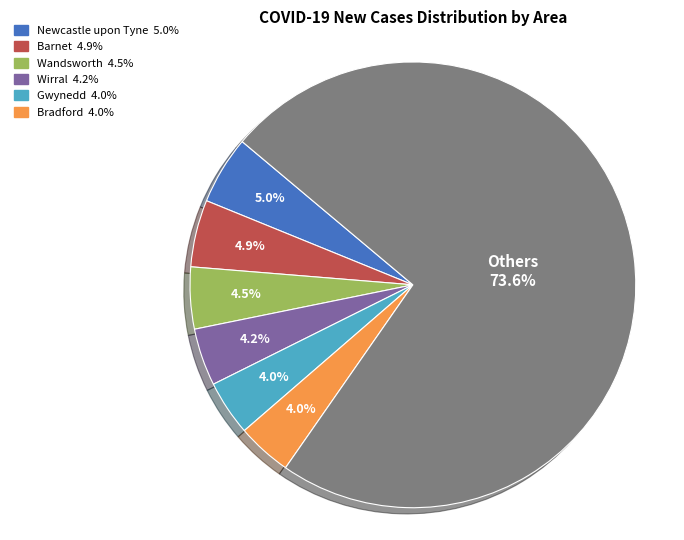

Is there any slice that represents more than half of the pie?

Yes